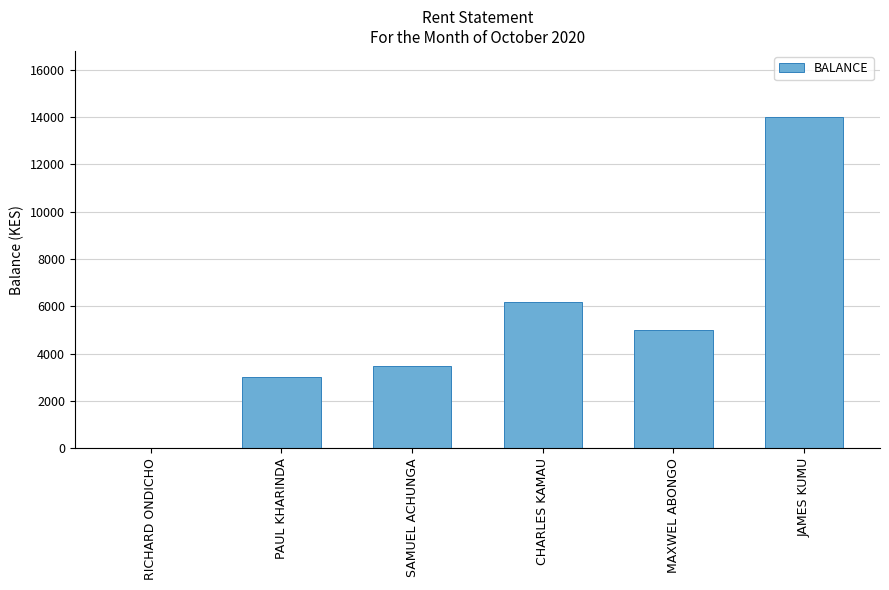

True or false: the data shows 5000 at MAXWEL ABONGO.

True